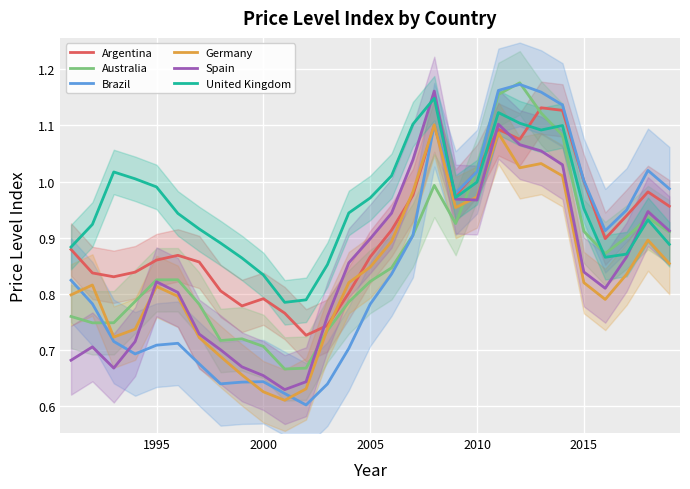

True or false: Germany has a value of 0.3 at 2000.

False